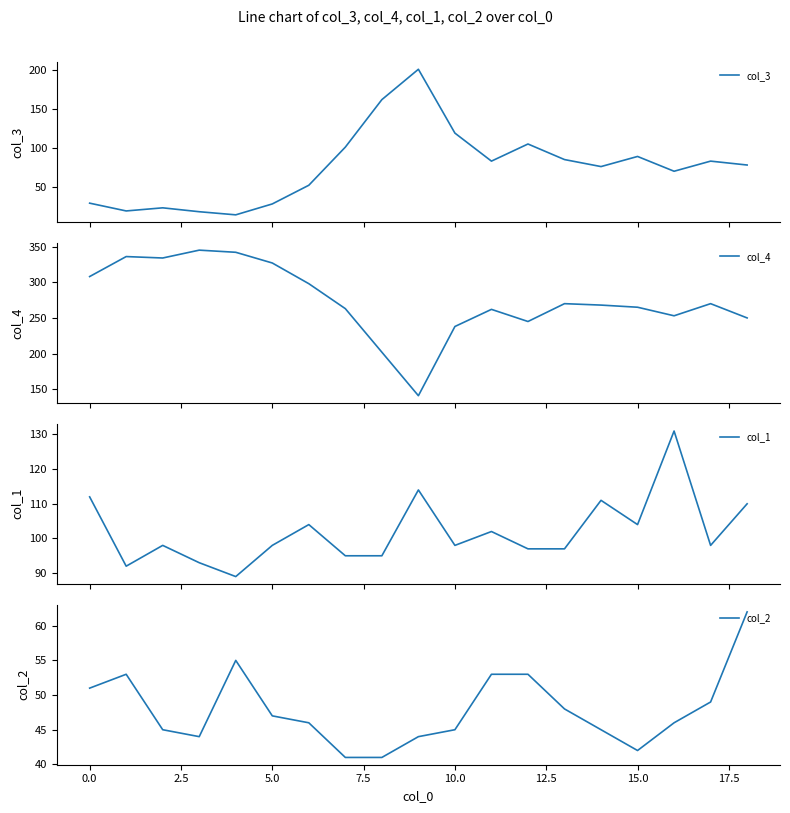

Which series has the largest range (max minus min)?

col_4